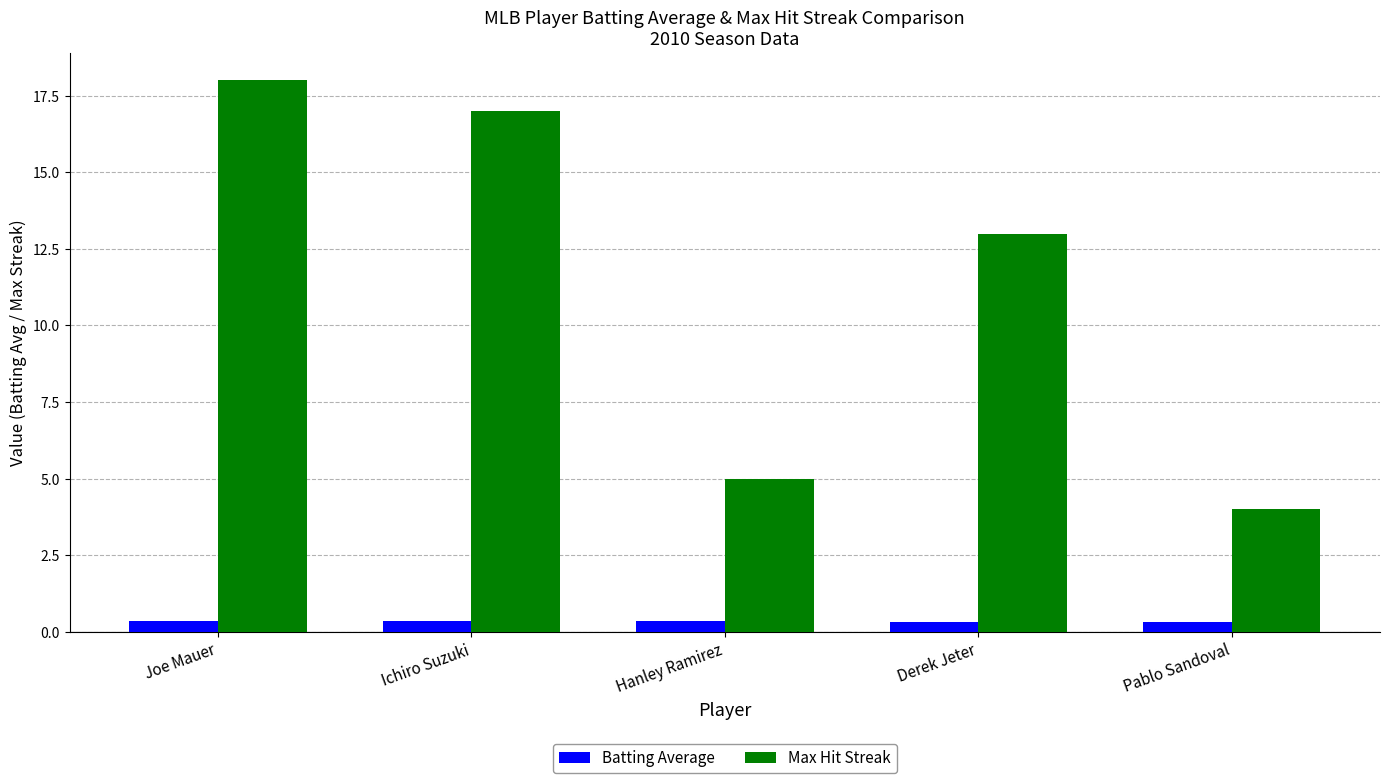

What is the average value of the Max Hit Streak series?

11.4